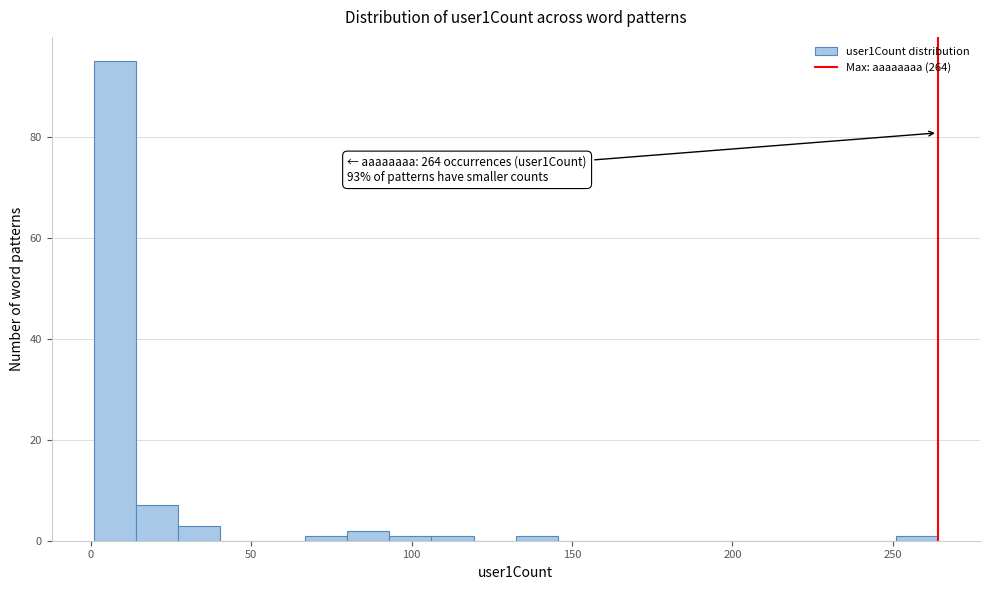

Around what value on the x-axis is the tallest bar? Give the approximate position of its centre, as read against the axis.

10